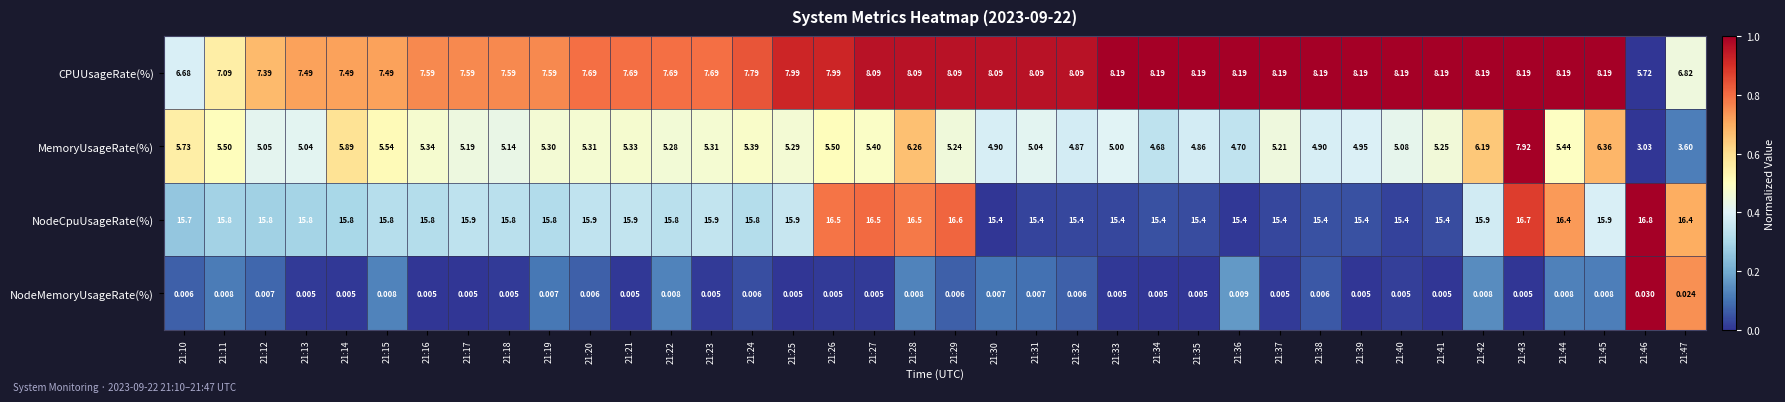

Is the value of CPUUsageRate(%) at 21:41 greater than the value of NodeMemoryUsageRate(%) at 21:40?

Yes